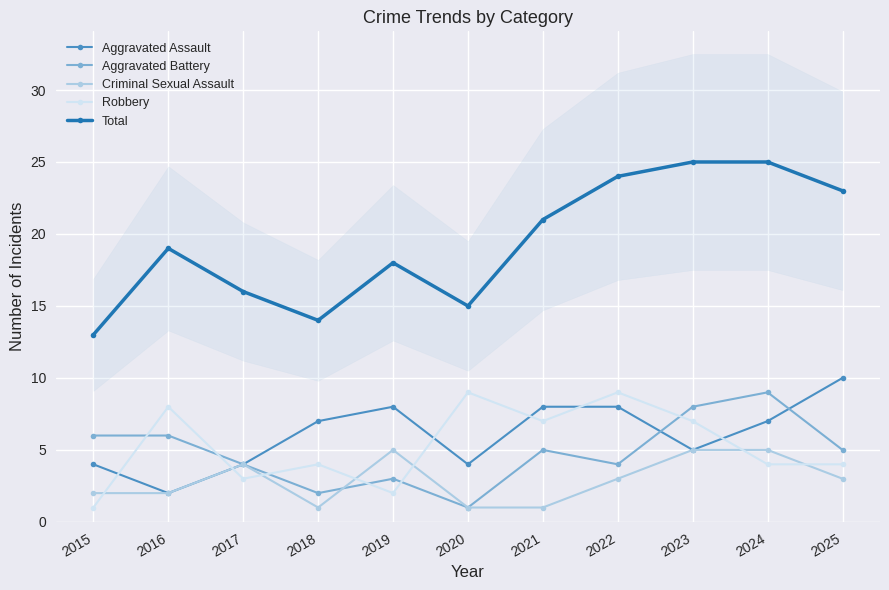

Which series changed the most between 2019 and 2022?

Robbery